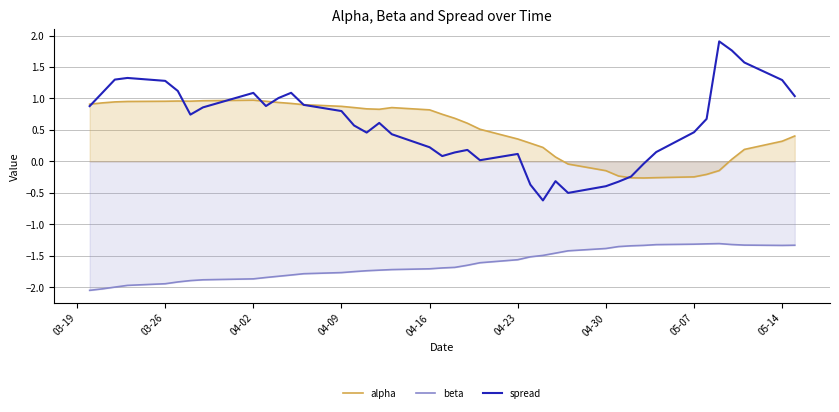

Which series has the largest total across all categories?

spread